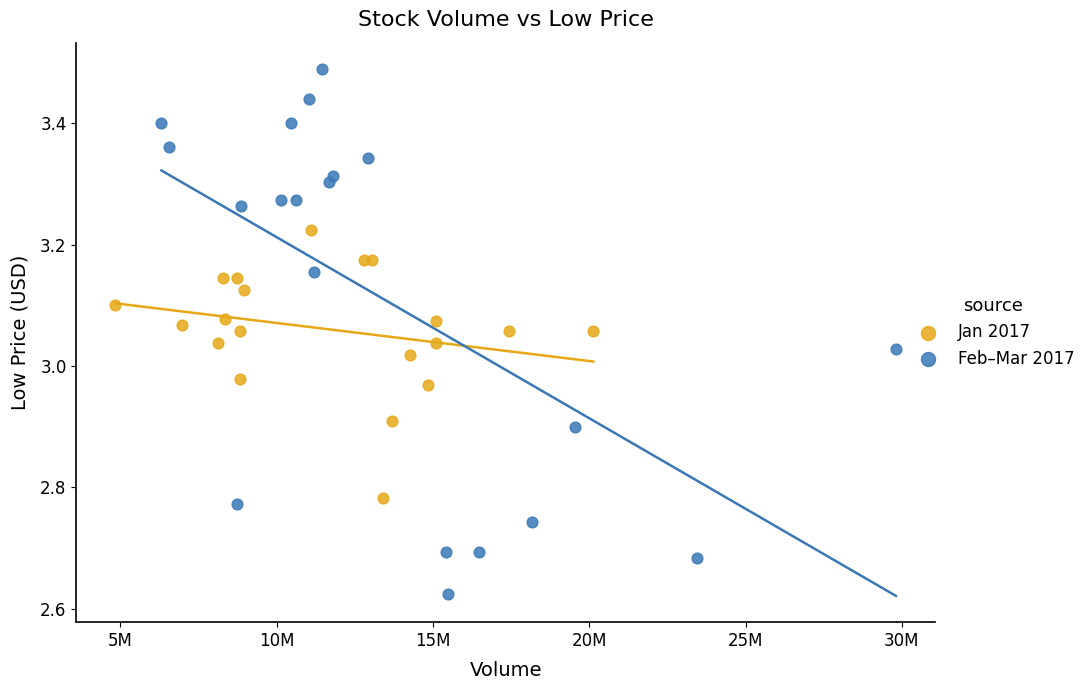

Which series has the widest spread of Y values?

Feb–Mar 2017